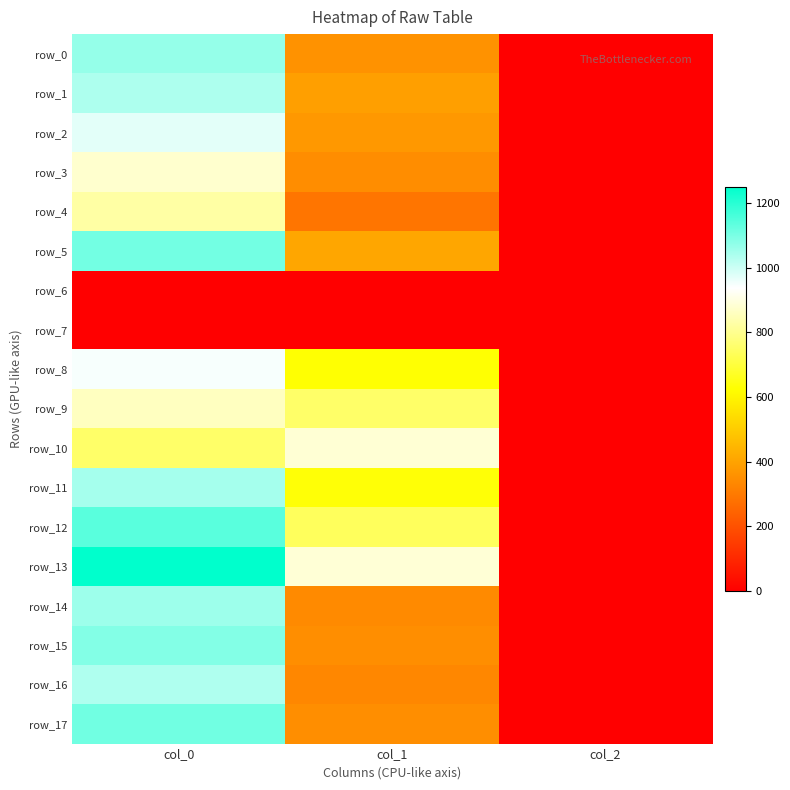

The value of row_5 at col_1 is 408.4. True or false?

True